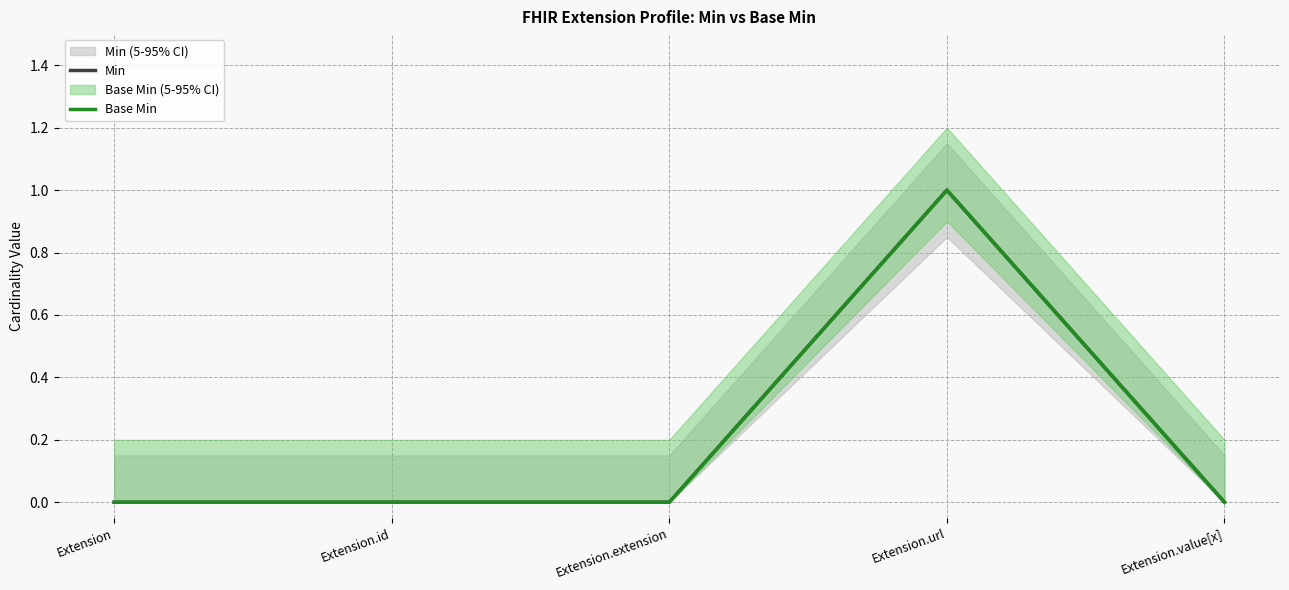

The Min series shows 0 at Extension. True or false?

True